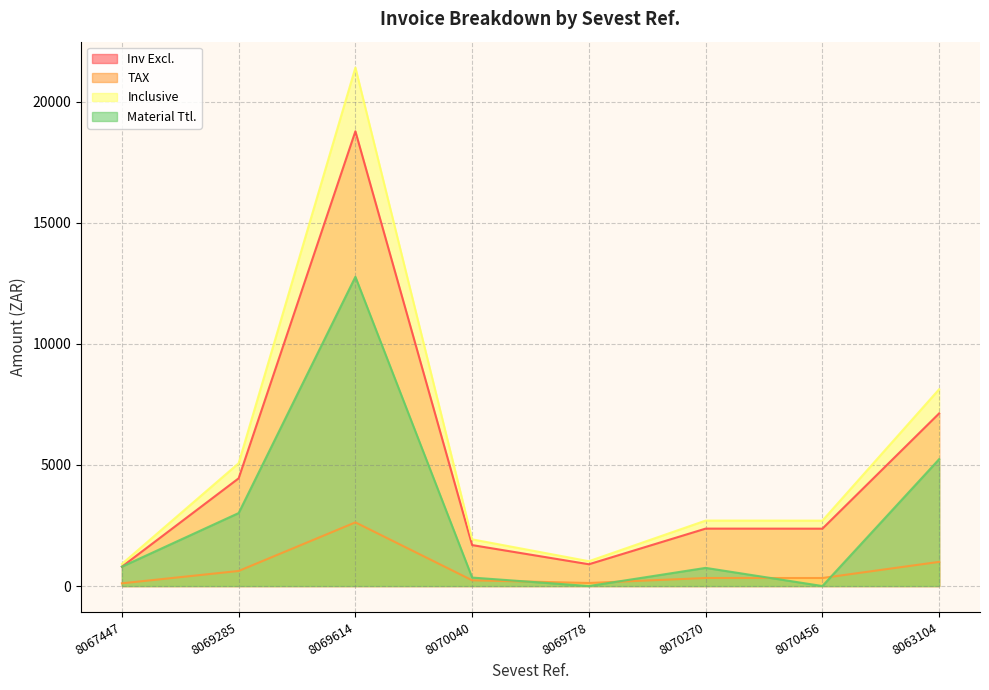

True or false: TAX has more than 0 points higher than both neighbors.

True